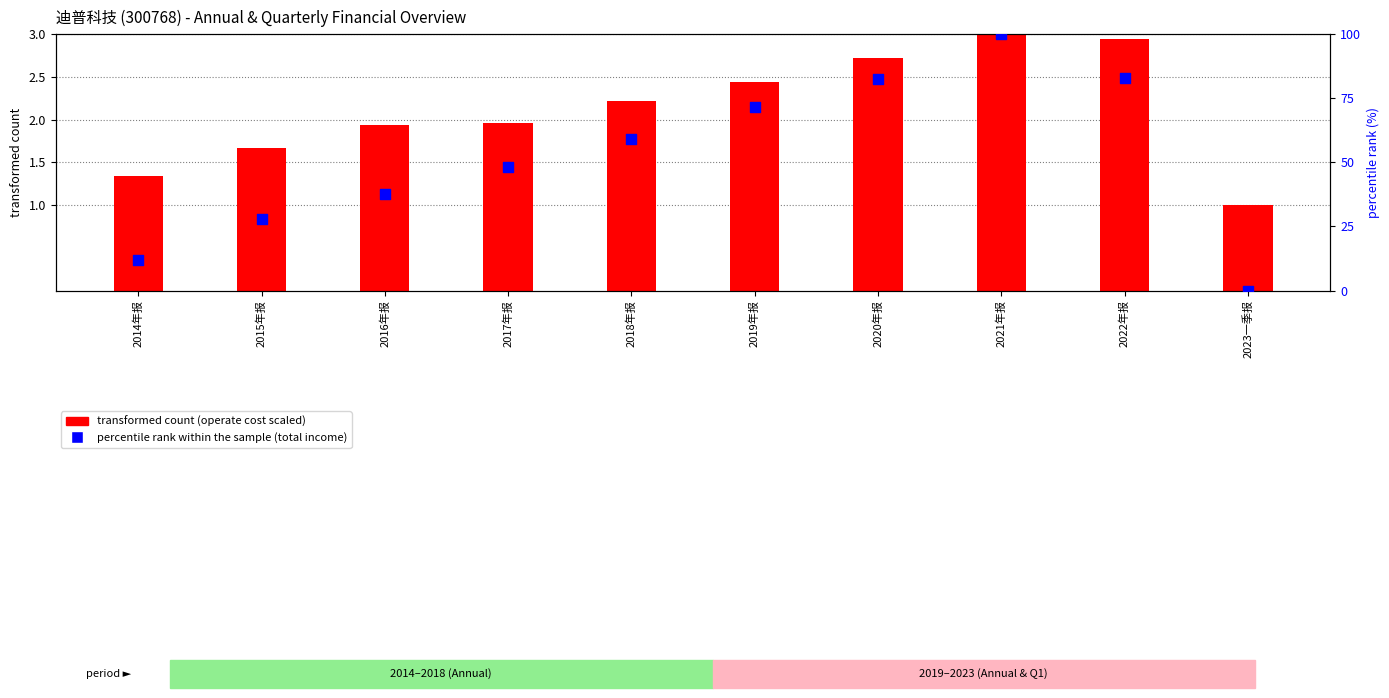

Which series contains the highest Y value?

percentile rank within the sample